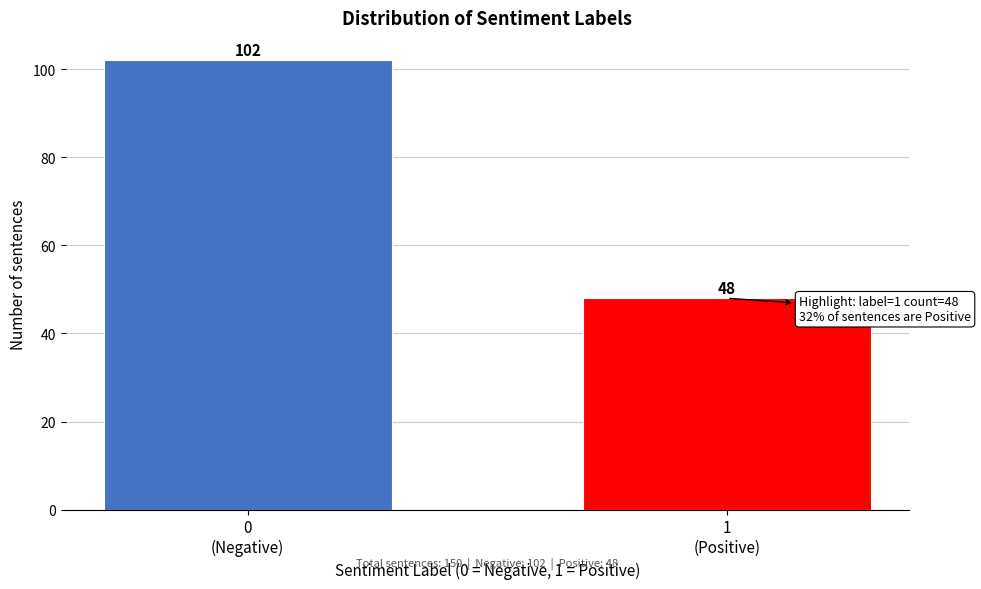

Reading left to right, extract all data points from this chart.

102	48